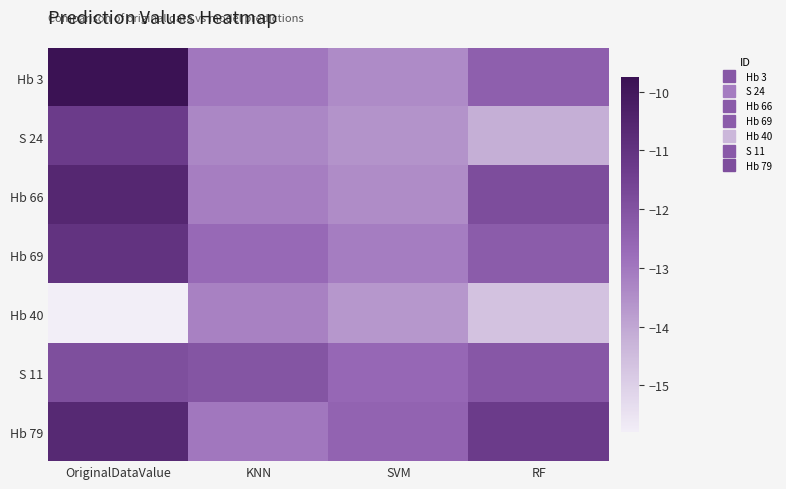

At RF, list the series in order from smallest to largest.

Hb 40, S 24, Hb 3, Hb 69, S 11, Hb 66, Hb 79